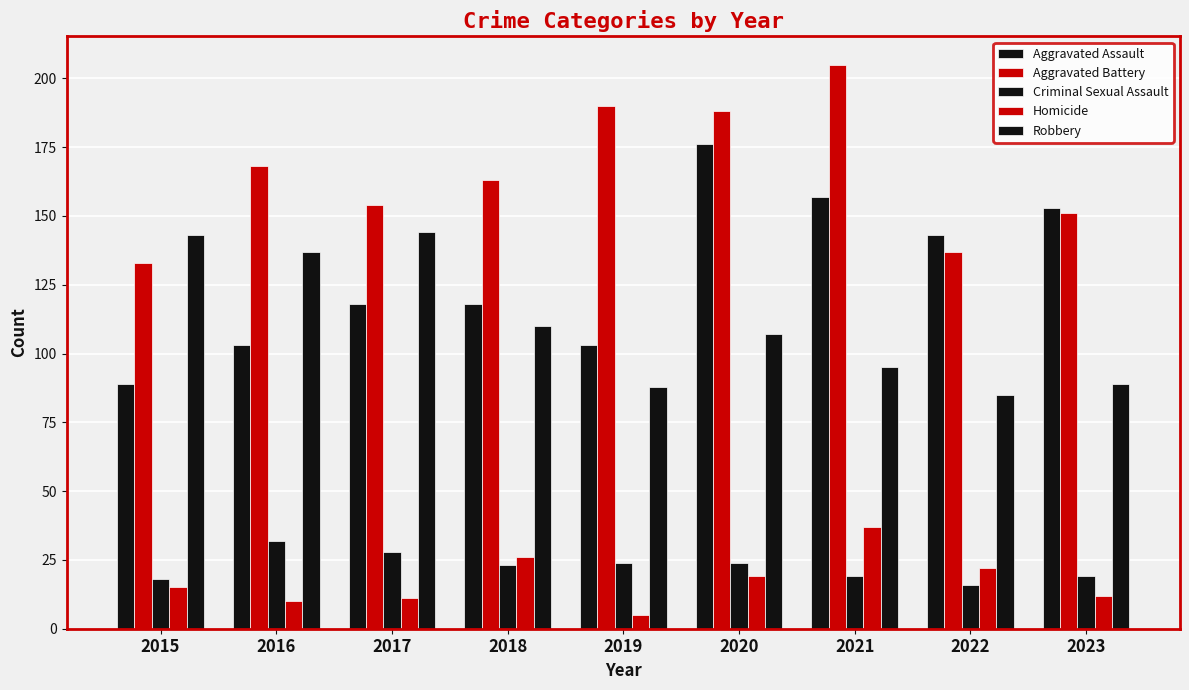

Read the Robbery value at 2015, to the nearest 10.

140